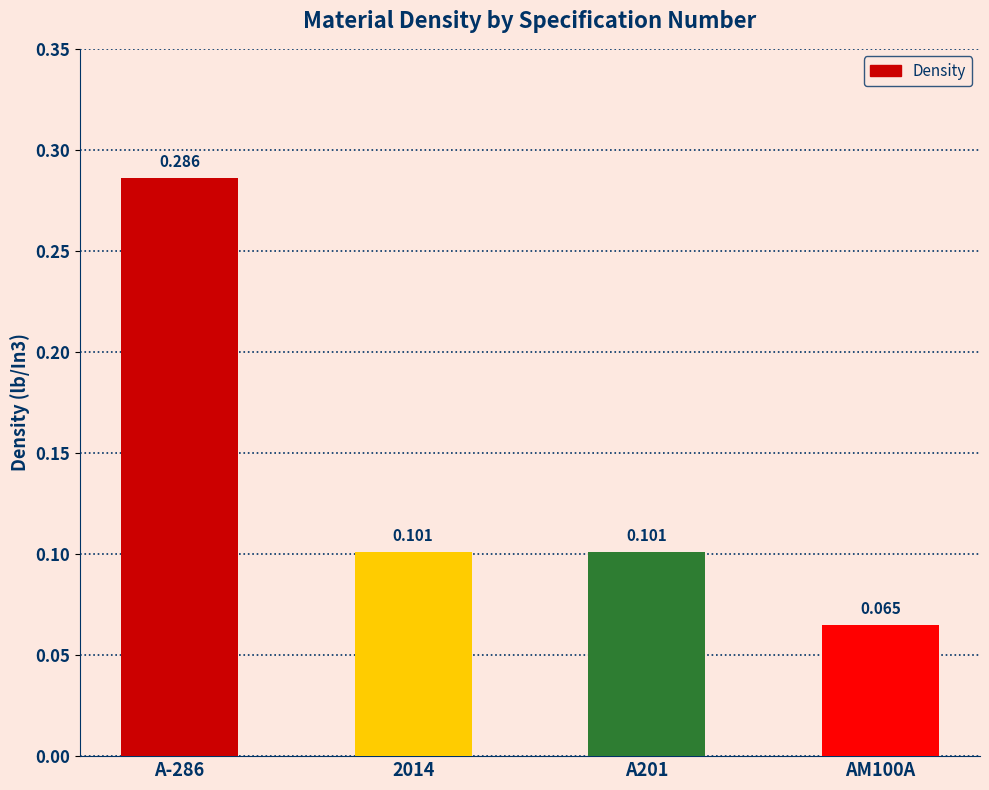

Does the chart contain stacked bars?

No